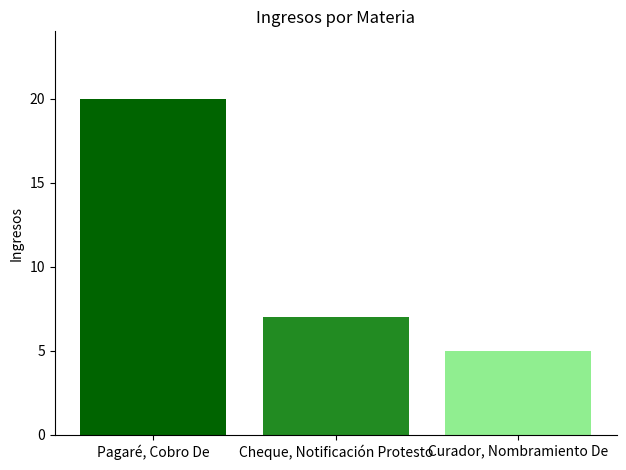

What is the change in value from Pagaré, Cobro De to Curador, Nombramiento De?

-15